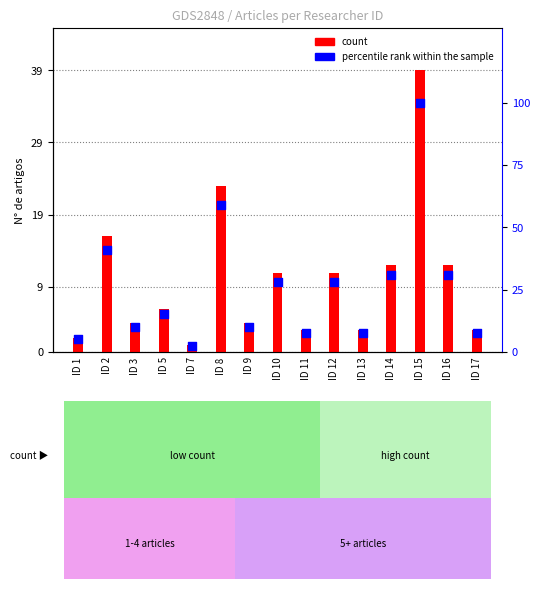

Approximately how many times larger is the value at ID 8 compared to ID 1?

11.5